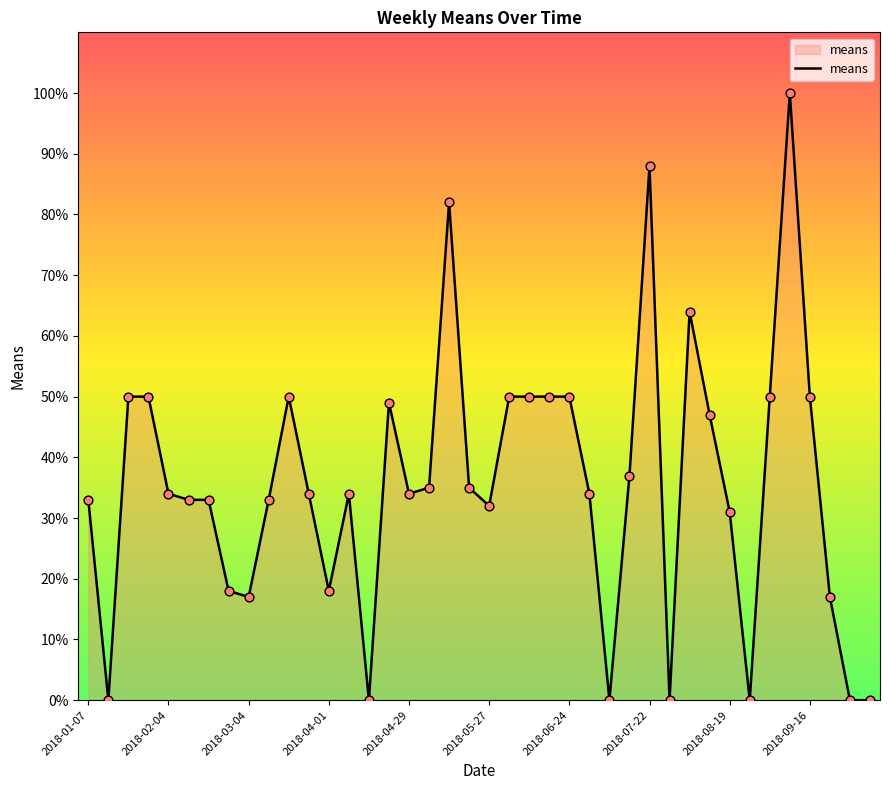

What is the difference between the maximum and minimum values?

100